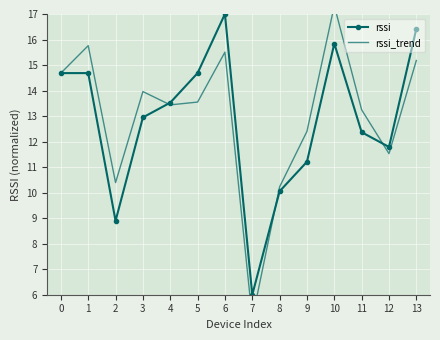

What is the sum of all rssi_trend values?

182.3